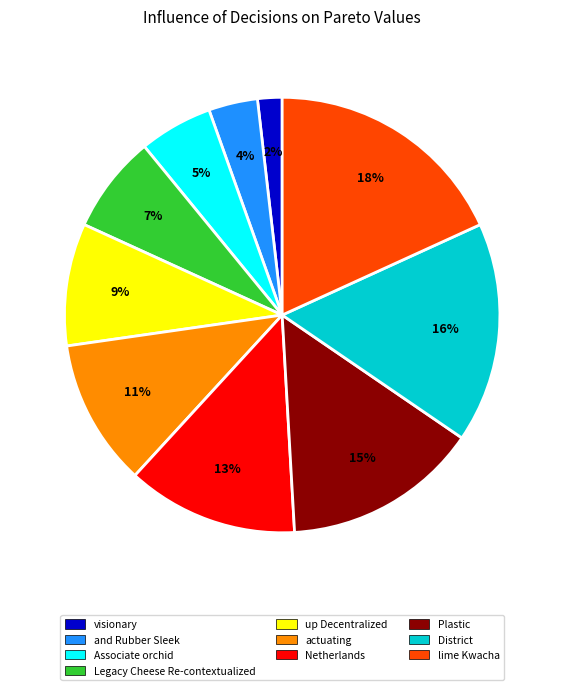

How many segments does this pie chart have?

10